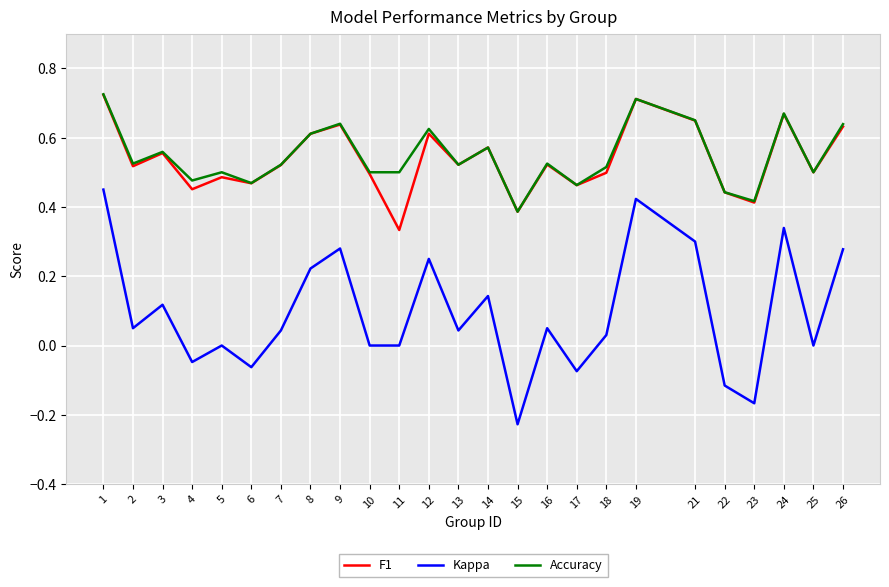

Between 21 and 22, which series saw the biggest shift?

Kappa